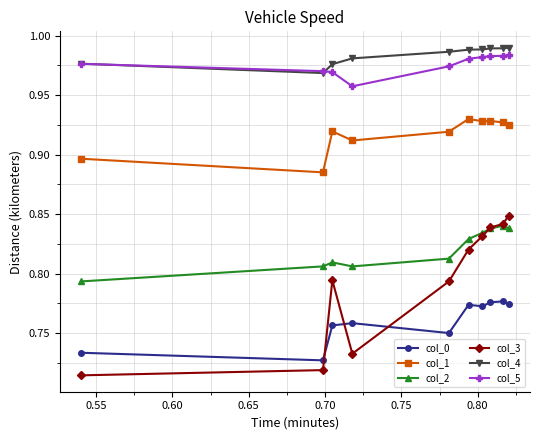

Rank the series by their maximum value, from highest to lowest.

col_4, col_5, col_1, col_3, col_2, col_0